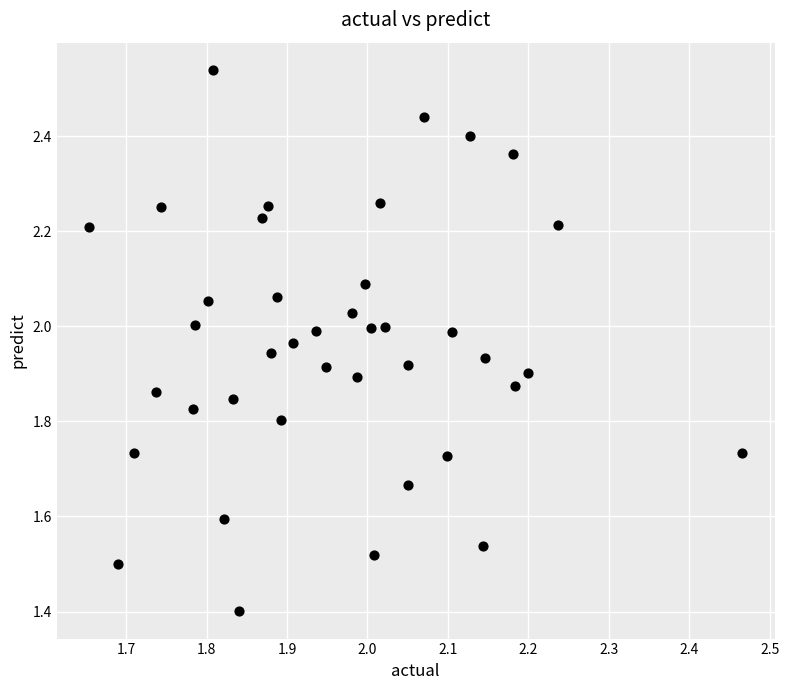

What Y value in the scatter plot is closest to 1?

1.4